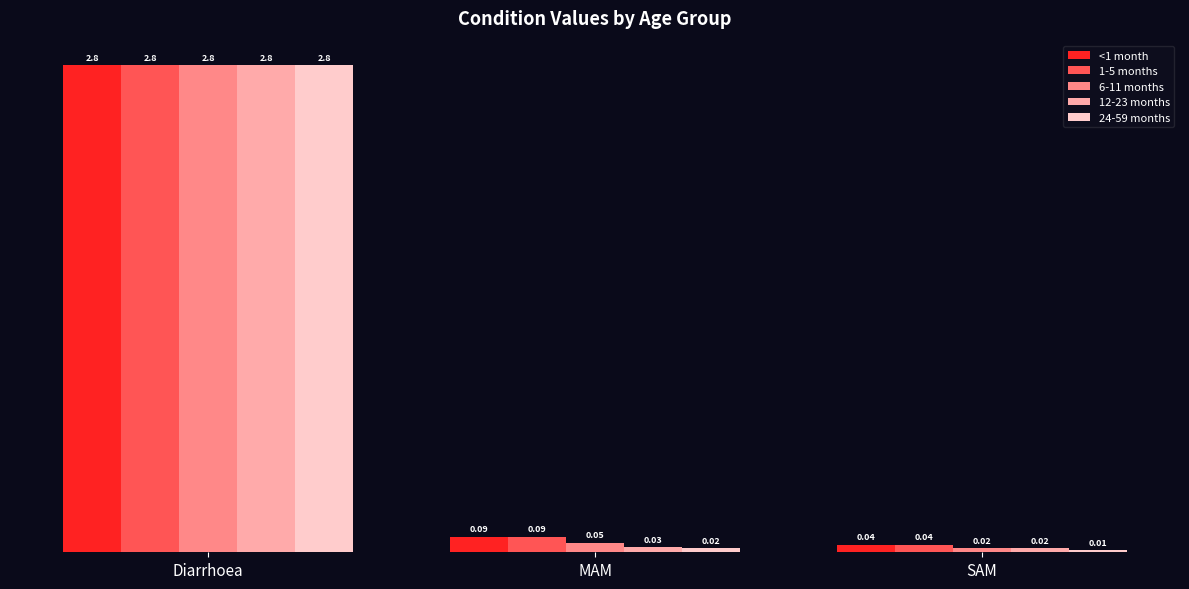

Rank the categories by 1-5 months value from lowest to highest.

SAM, MAM, Diarrhoea